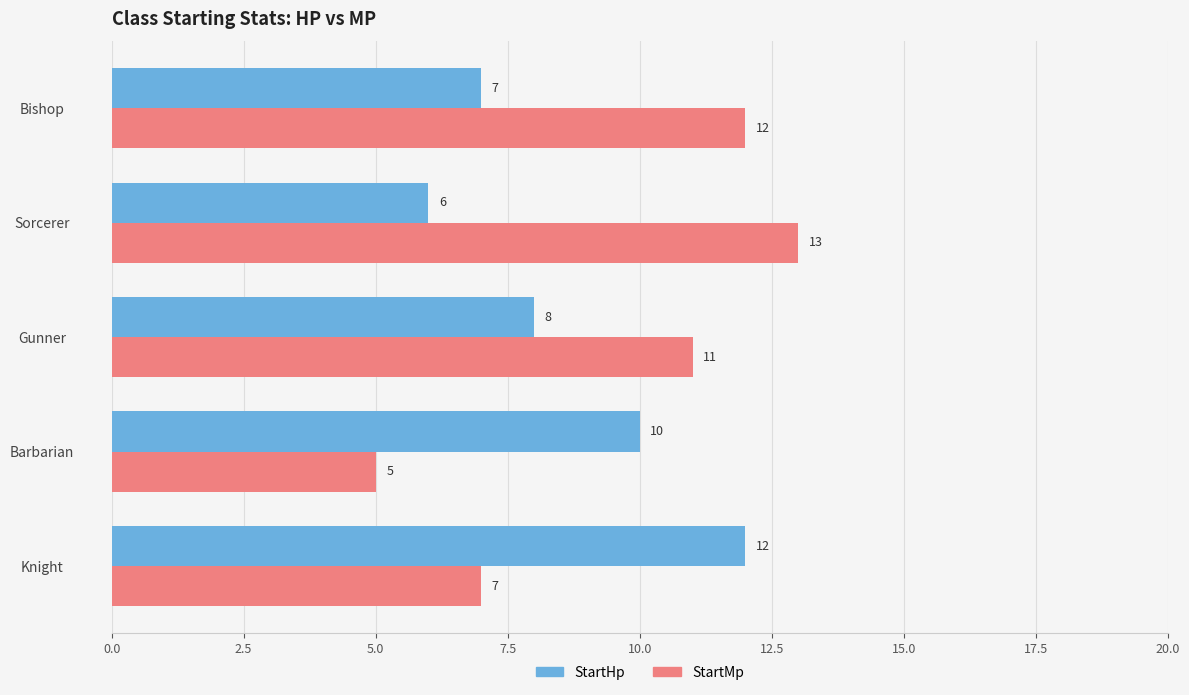

Rank the series at Sorcerer from highest to lowest value.

StartMp, StartHp